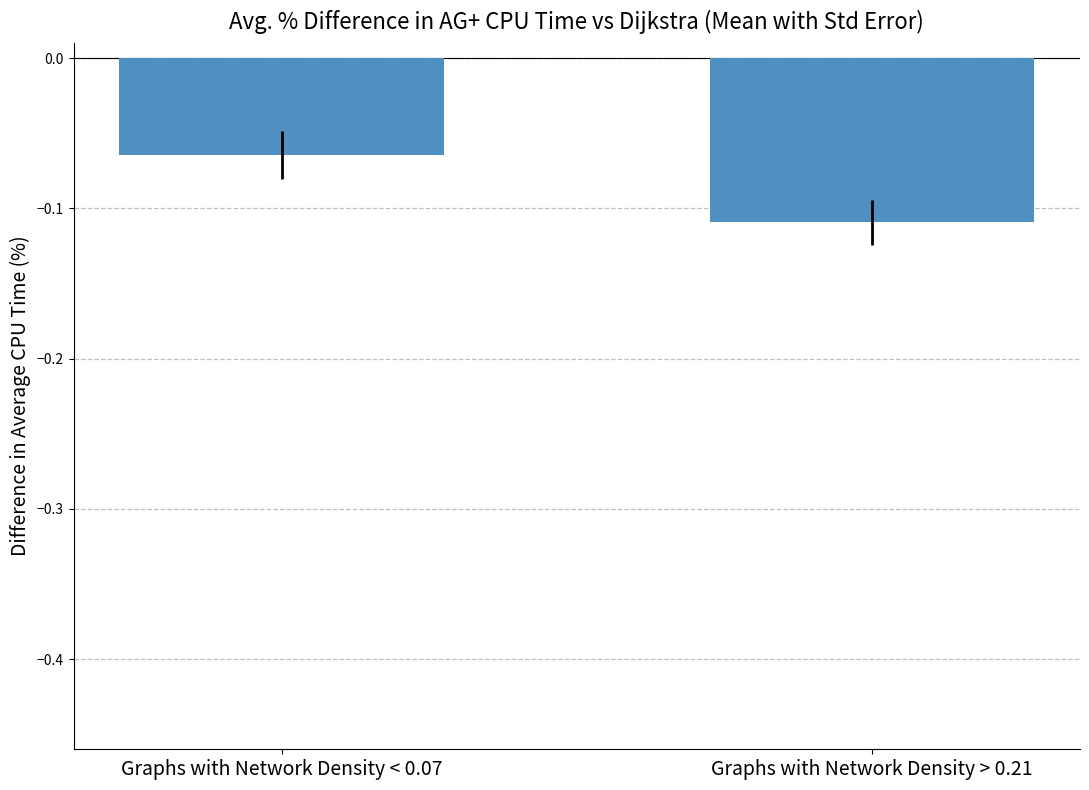

What is the label of the 2nd bar from the left?

Graphs with Network Density > 0.21